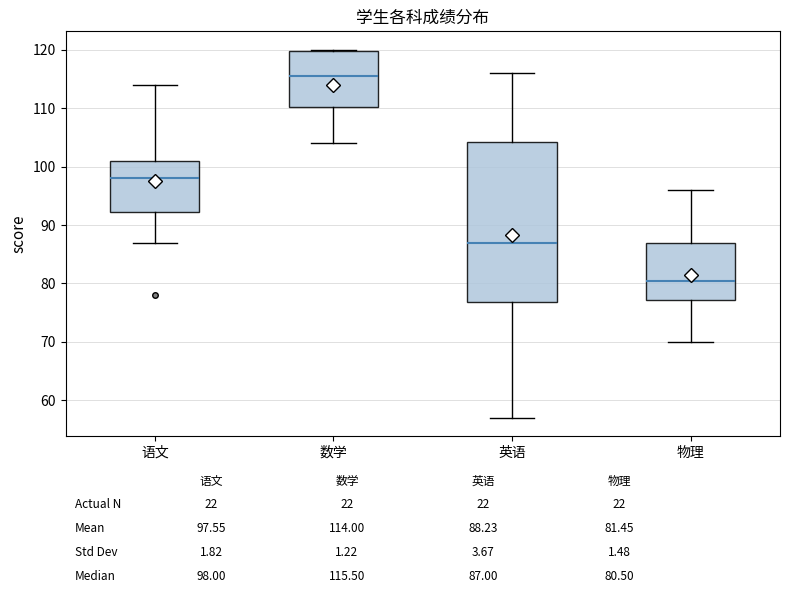

Reading left to right, transcribe this box plot: for each box, give where its median line is, the range the box spans, and where its two whiskers end, as read against the y-axis. The values are not printed on the chart, so give them approximately, as read against the axis.

语文: median 98, box 92 to 101, whiskers 87 to 114
数学: median 116, box 110 to 120, whiskers 104 to 120
英语: median 87, box 77 to 104, whiskers 57 to 116
物理: median 81, box 77 to 87, whiskers 70 to 96